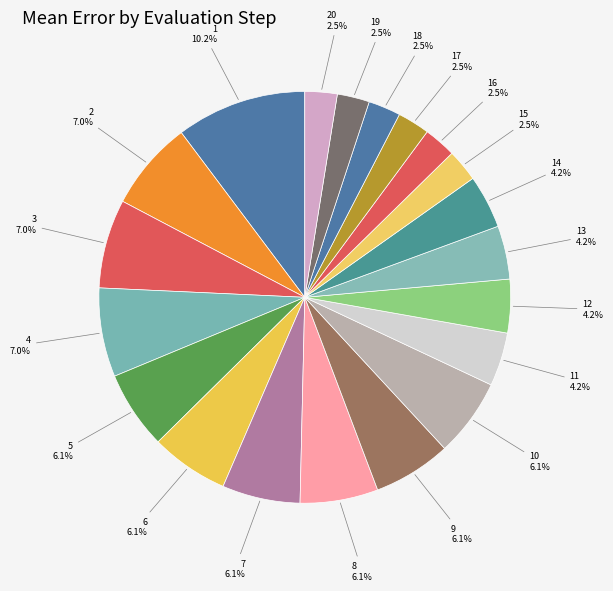

How many segments does this pie chart have?

20